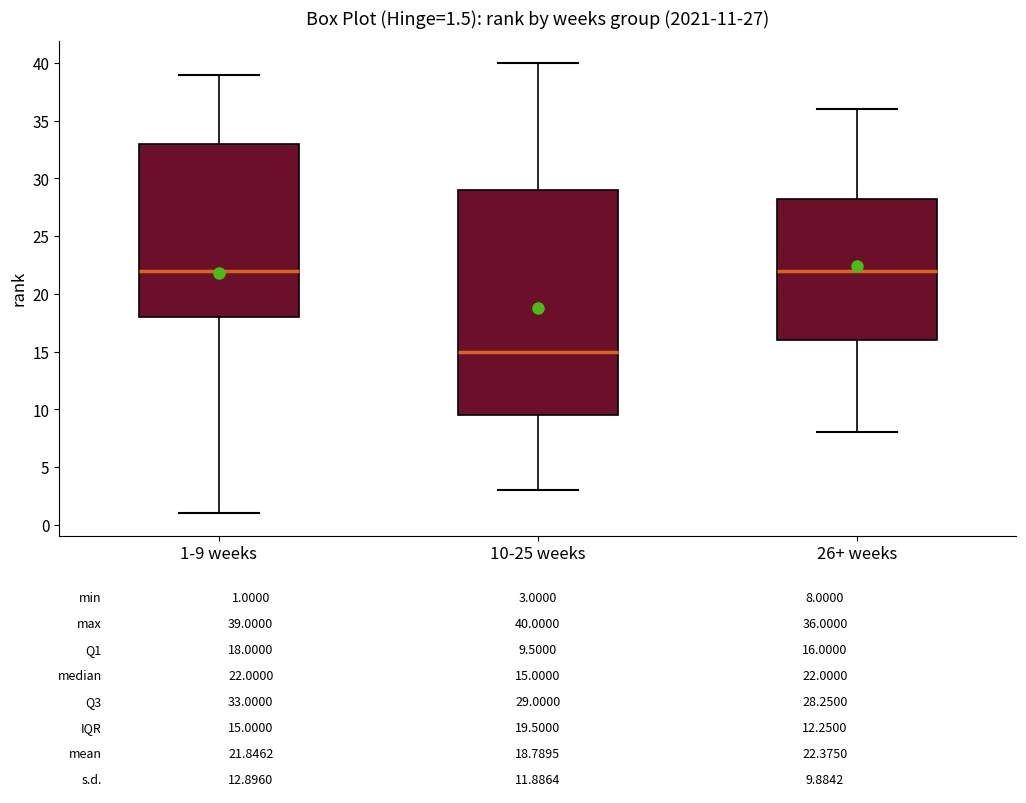

Comparing the boxes themselves (not the whiskers), which one is the tallest?

10-25 weeks